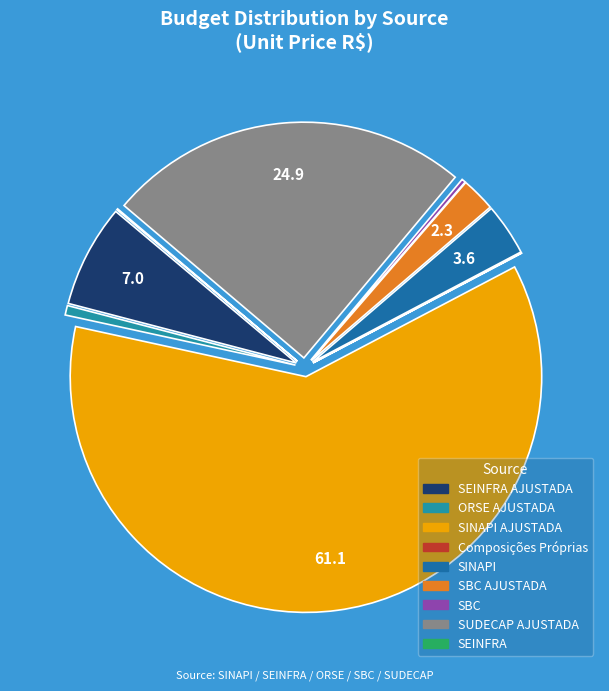

How many segments does this pie chart have?

9